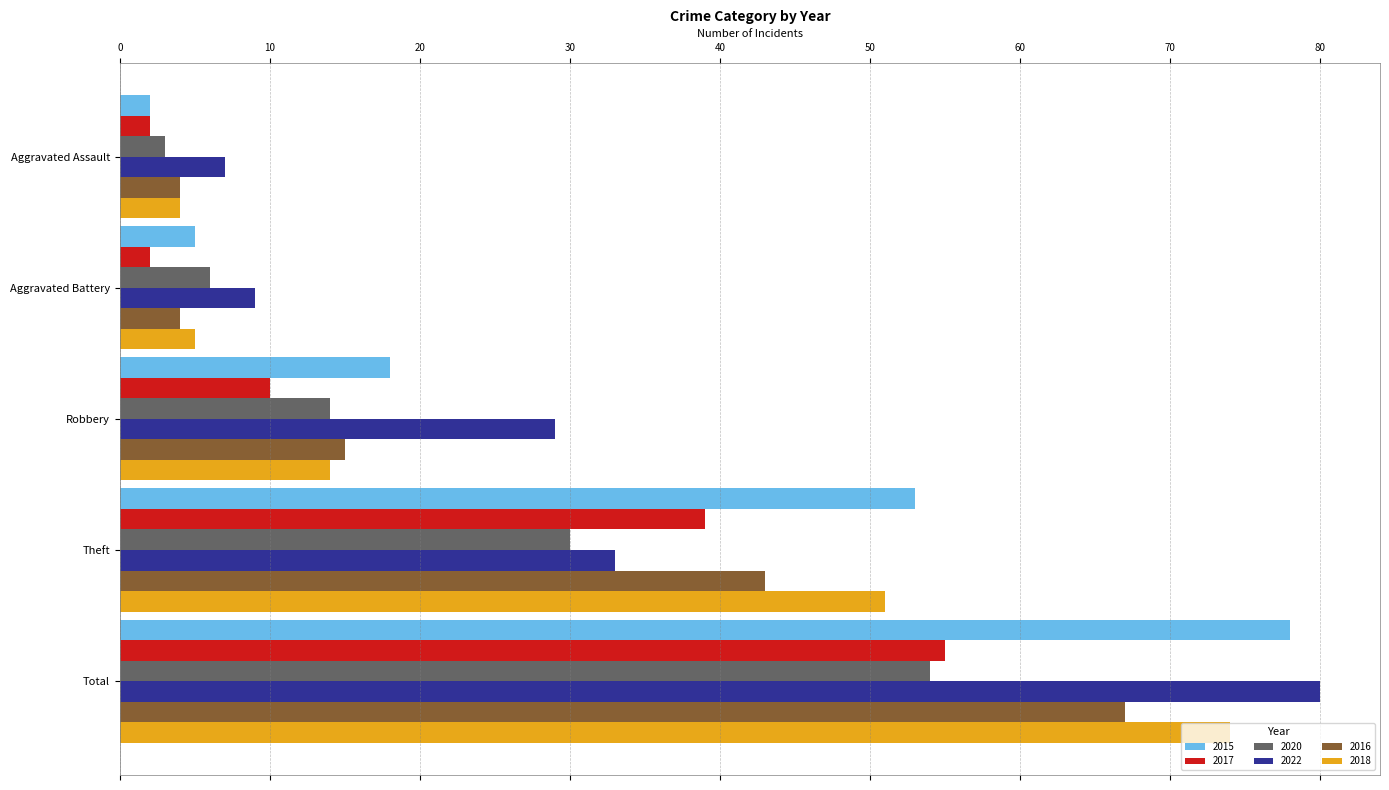

At which category is the sum across all series the highest?

Total